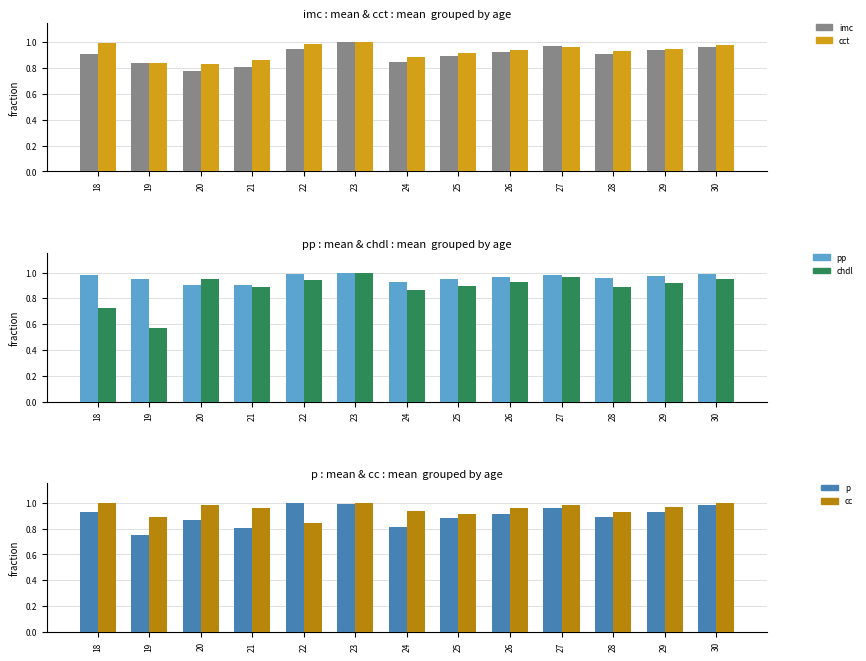

What is the maximum value for imc?

1.0